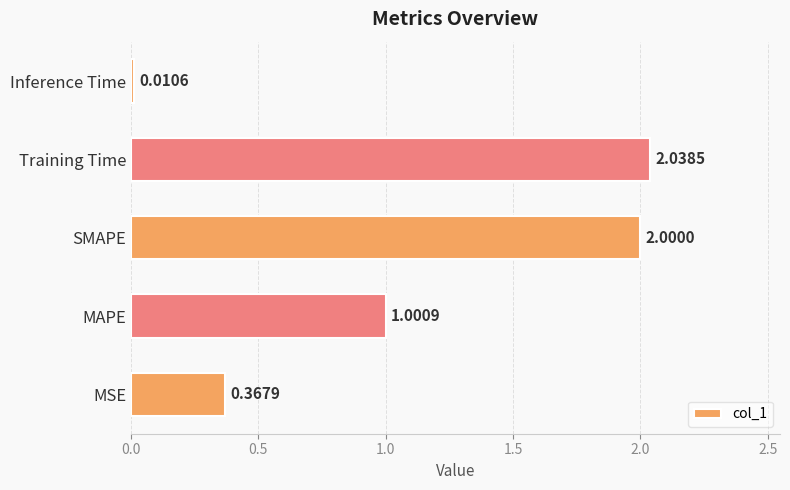

List the labels in order of value, largest first.

Training Time, SMAPE, MAPE, MSE, Inference Time